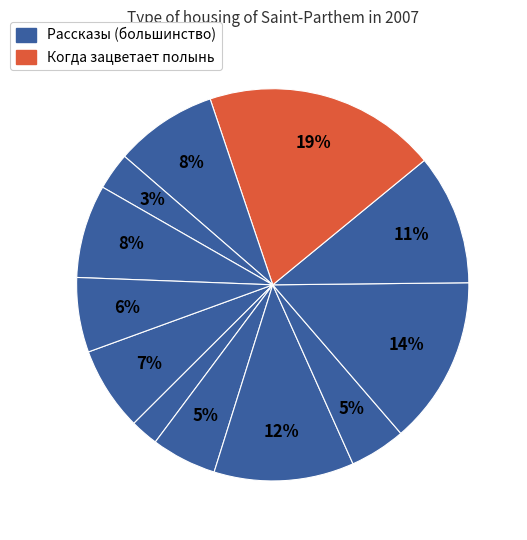

How many slices are in this pie chart?

12